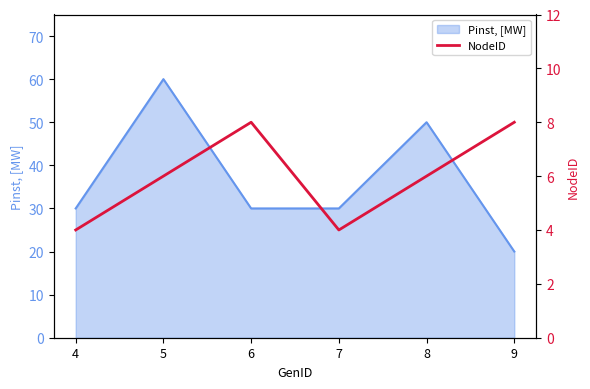

How many values are between 4 and 8?

6